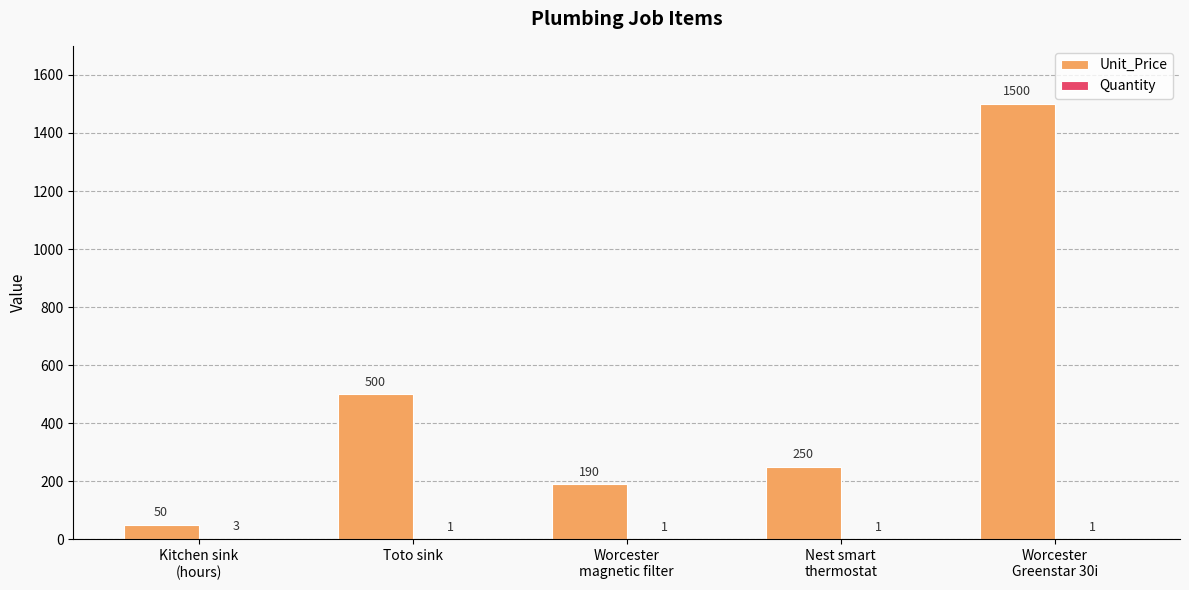

At which category is the sum across all series the highest?

Worcester
Greenstar 30i